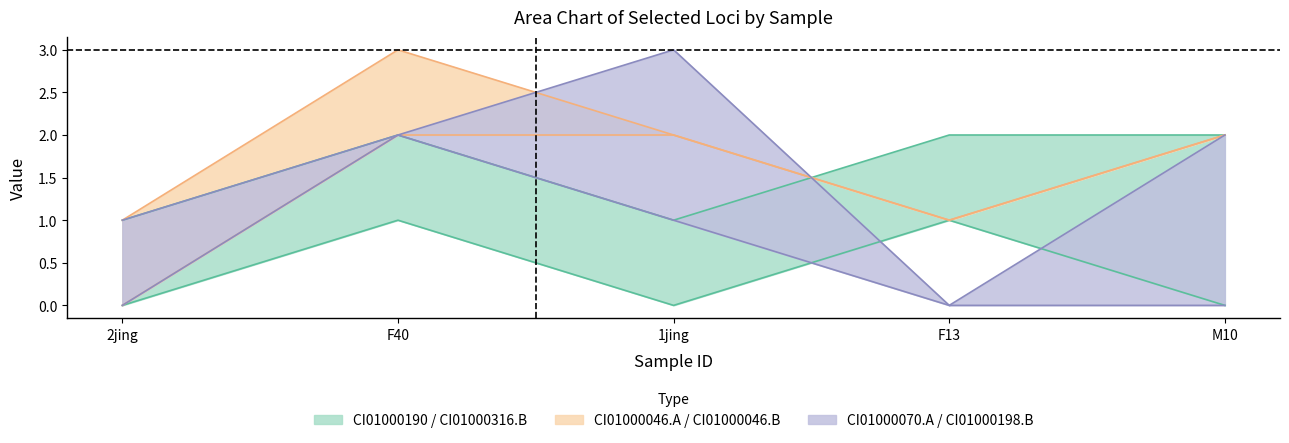

In CI01000046_5849379_5849571.A, how many points are lower than both neighbors (excluding endpoints)?

1